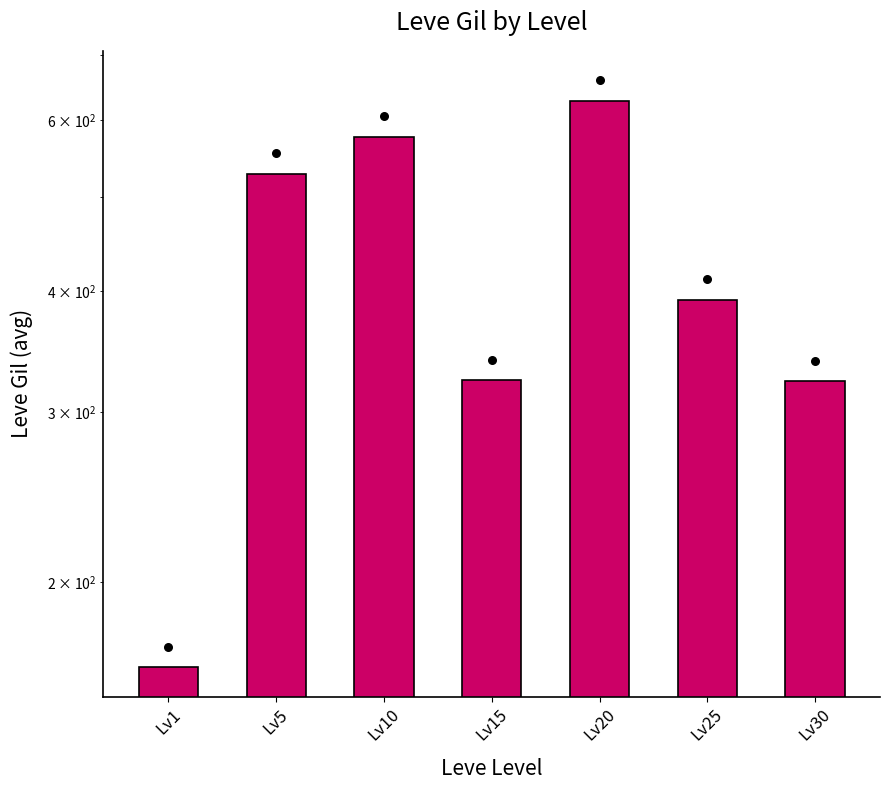

Approximately how many times larger is the value at Lv10 compared to Lv15?

1.8